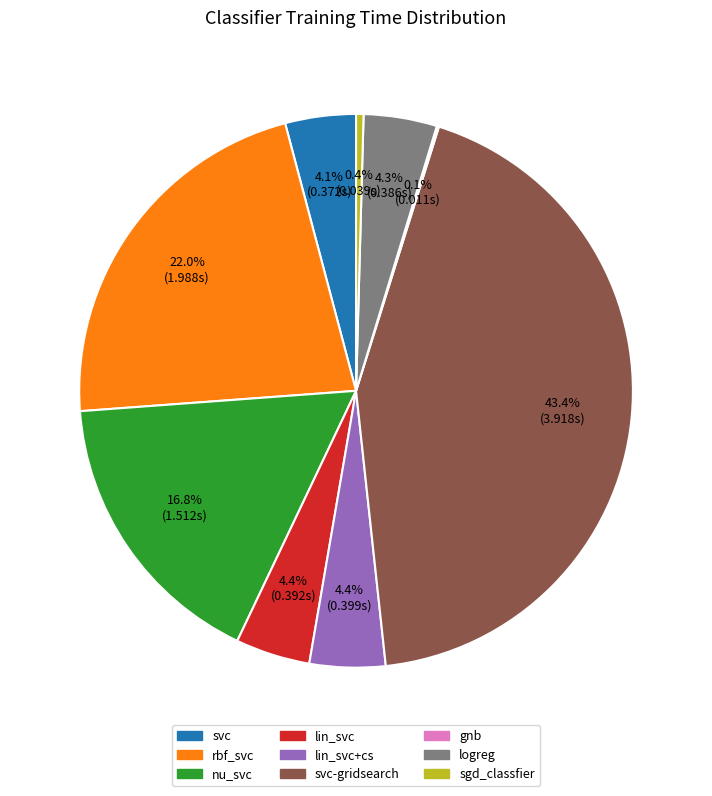

Is lin_svc the majority of the pie?

No